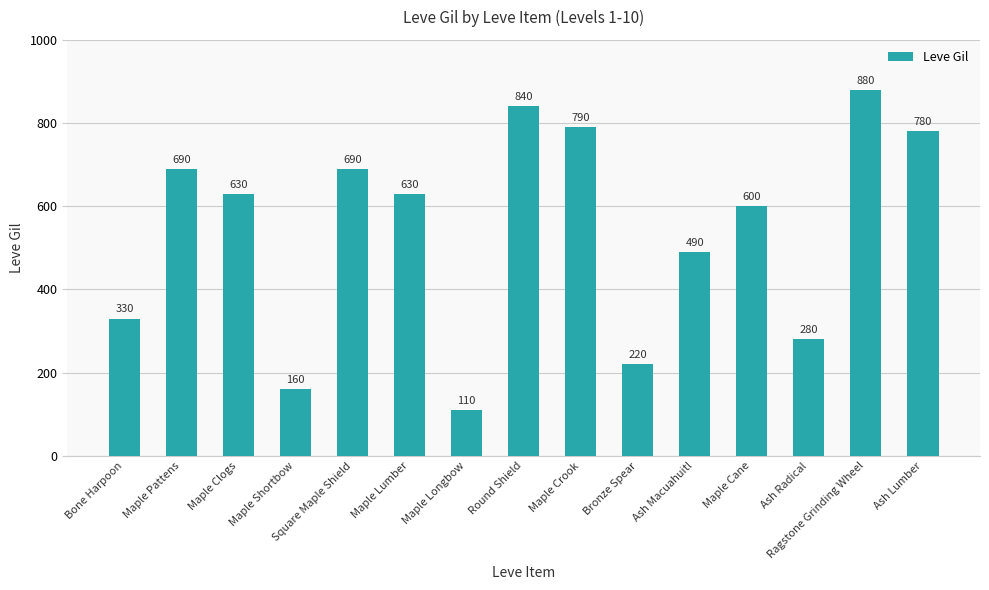

What is the label of the 15th bar from the left?

Ash Lumber